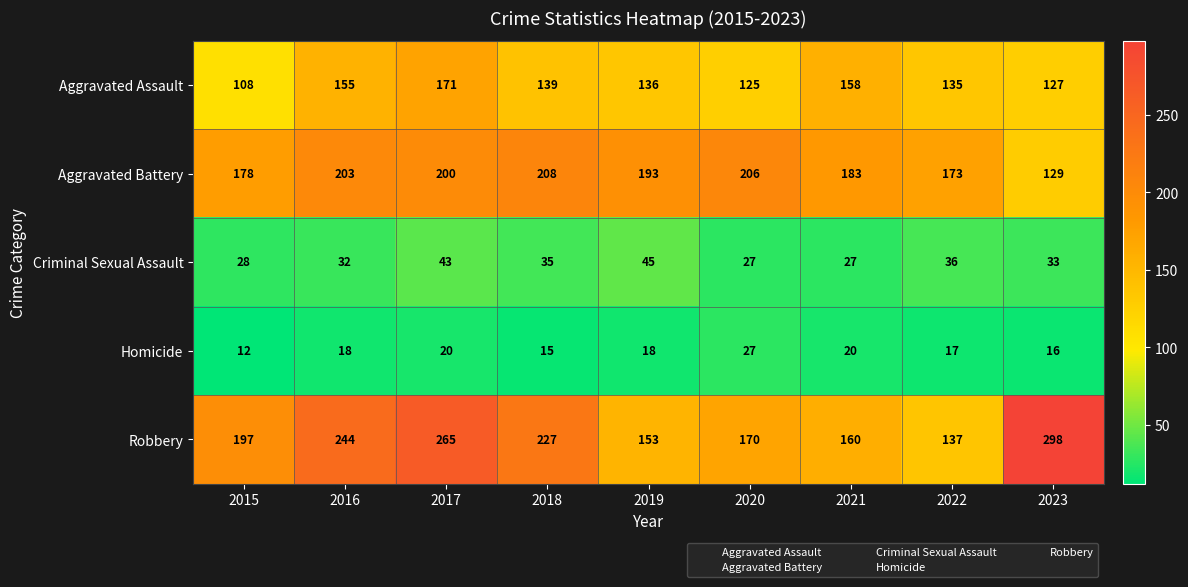

What value does the Criminal Sexual Assault series have at 2021?

27